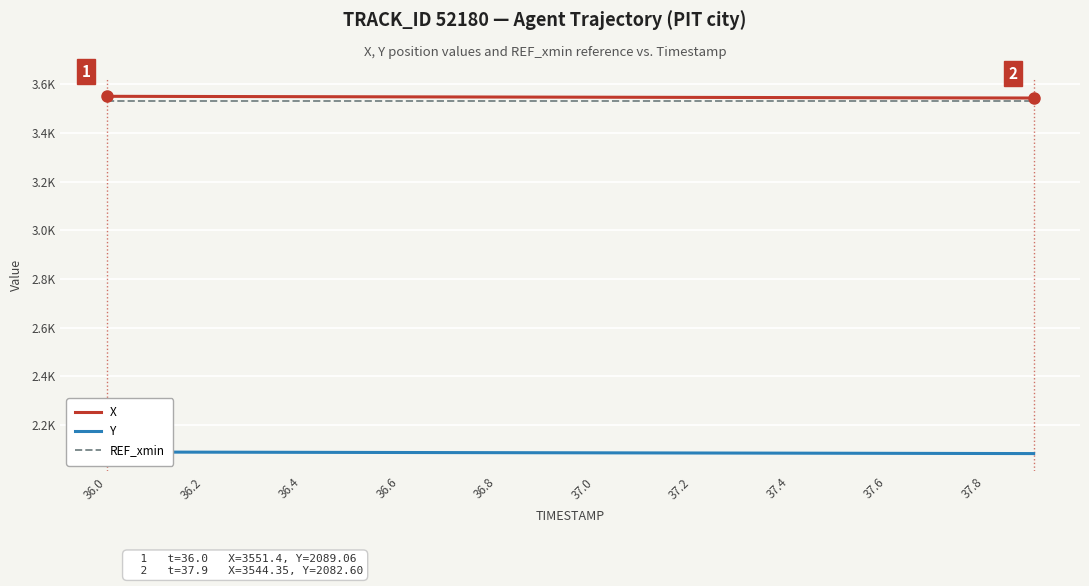

True or false: Y has more than 1 interior local peaks.

False